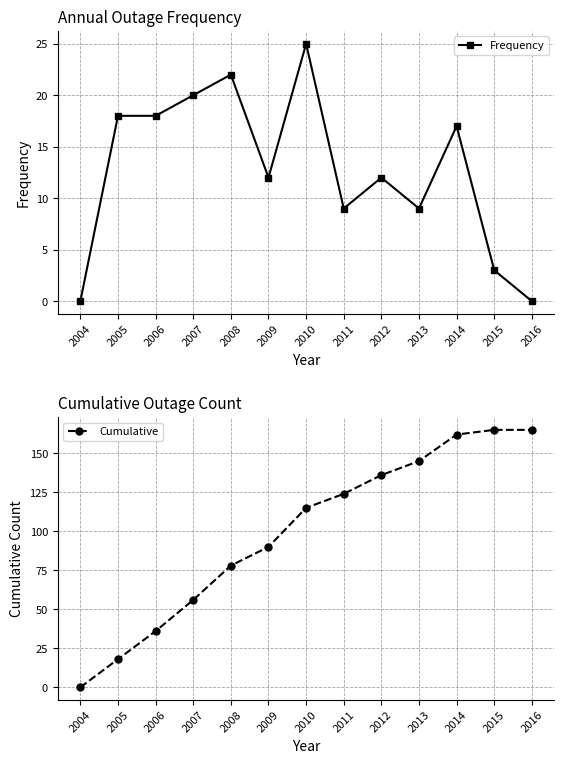

In Frequency, how many points are higher than both neighbors (excluding endpoints)?

4